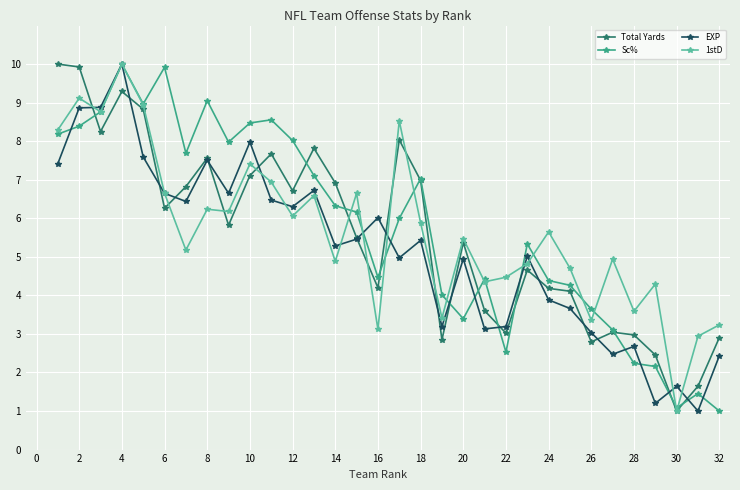

What is the greatest value displayed?

10.0